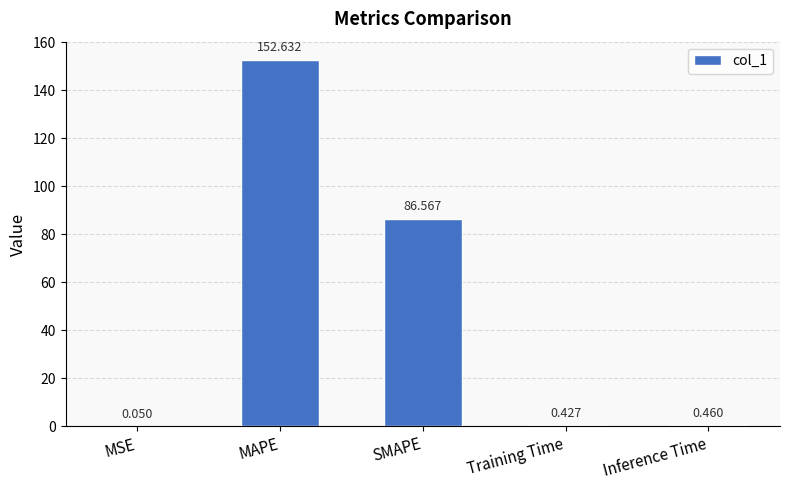

Where is the data nearest to the value 76?

SMAPE